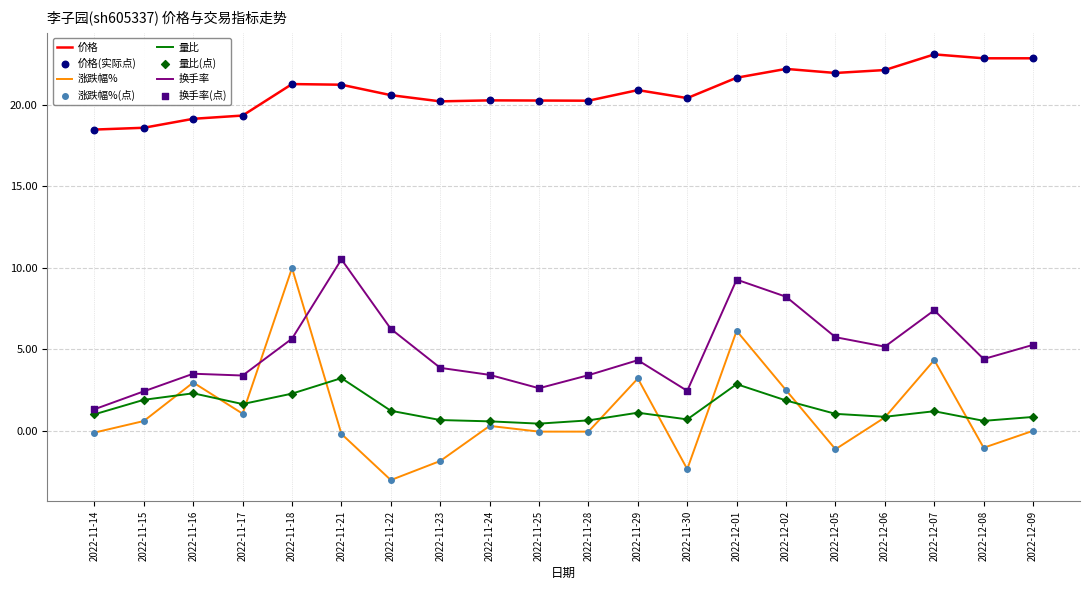

What is the spread (max minus min) of values at 2022-12-05?

23.1